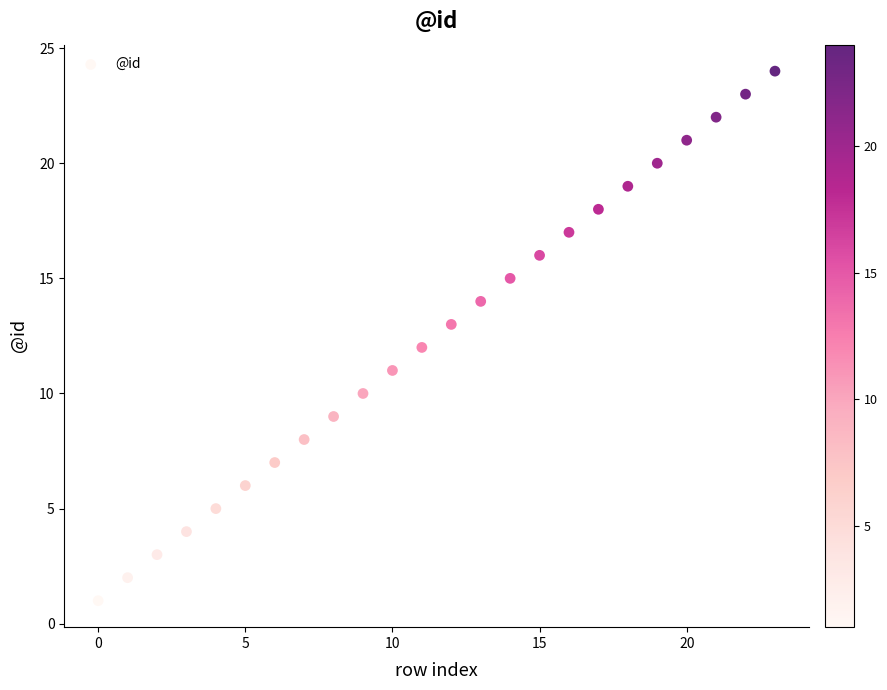

What is the range of Y values (max minus min)?

23